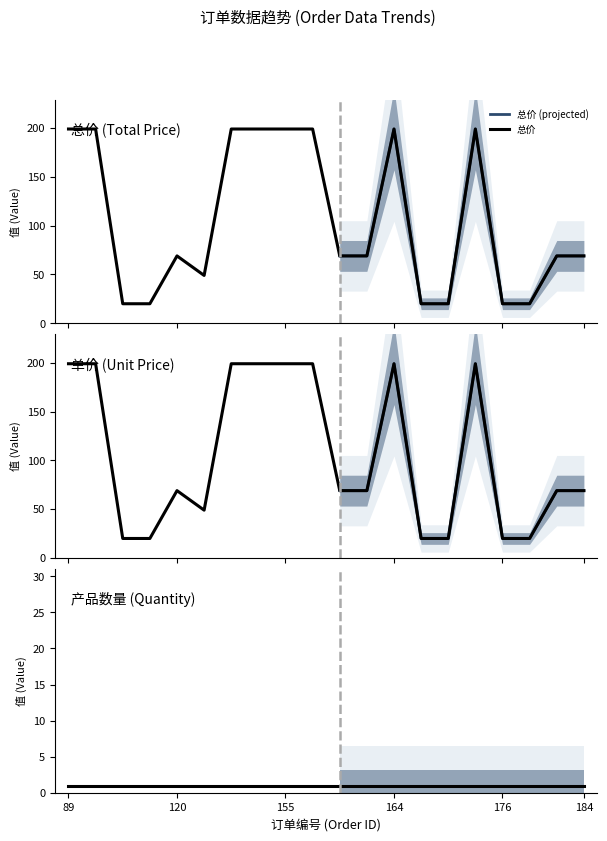

True or false: 总价 and 单价 cross at least once.

False